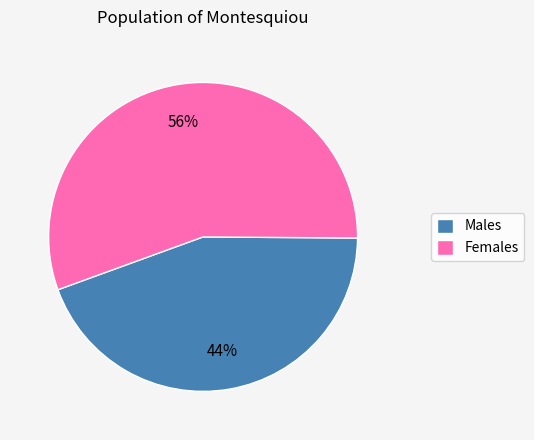

Combined, do Males and Females account for over 50%?

Yes